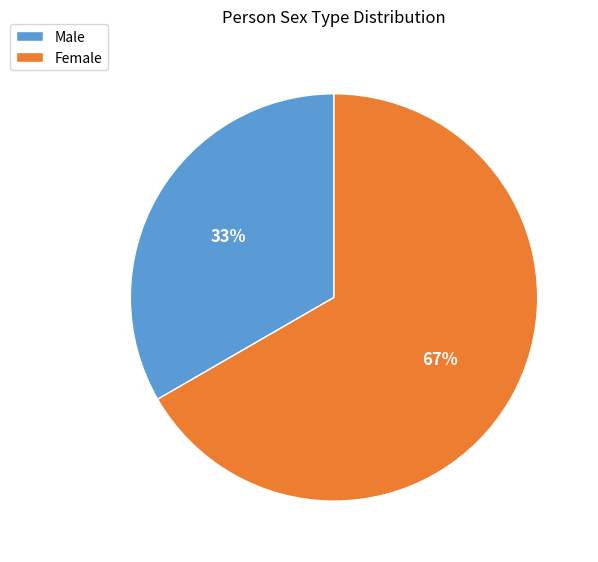

Is it true that Male is 33% of the pie?

True